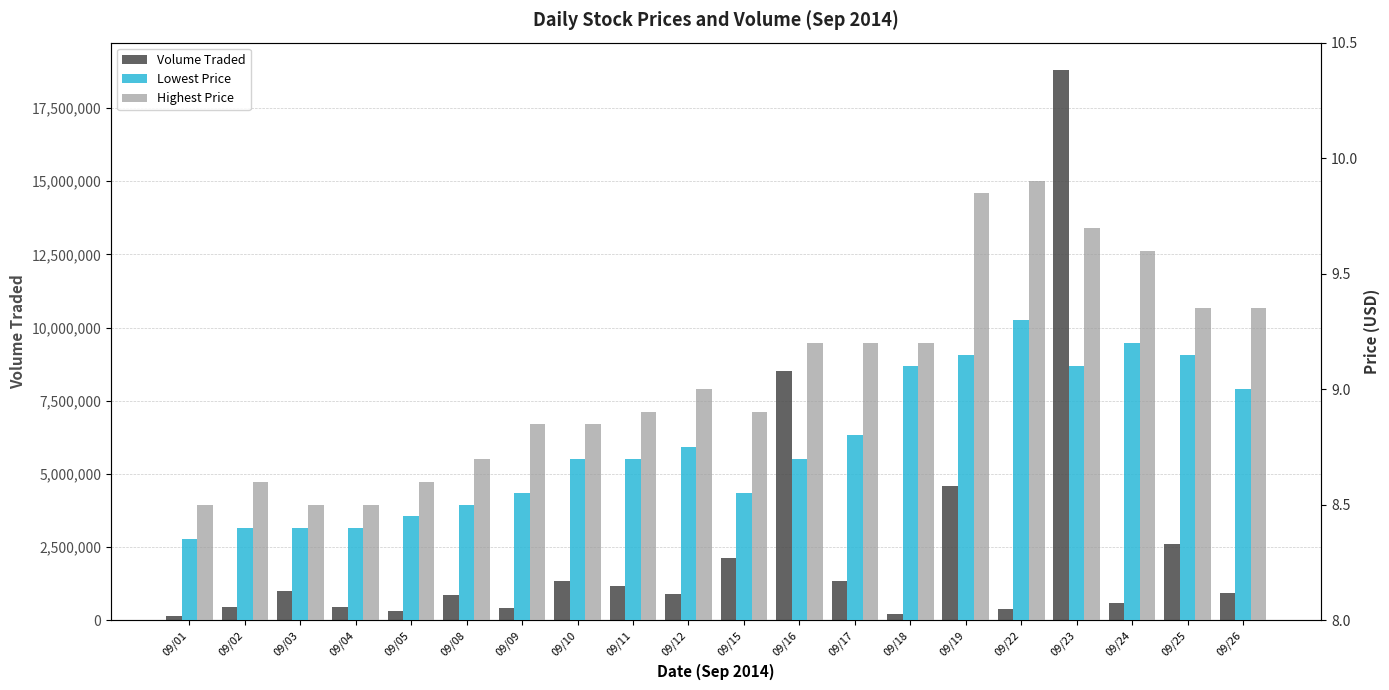

Rank the series at 09/12 from highest to lowest value.

Volume Traded, Highest Price, Lowest Price